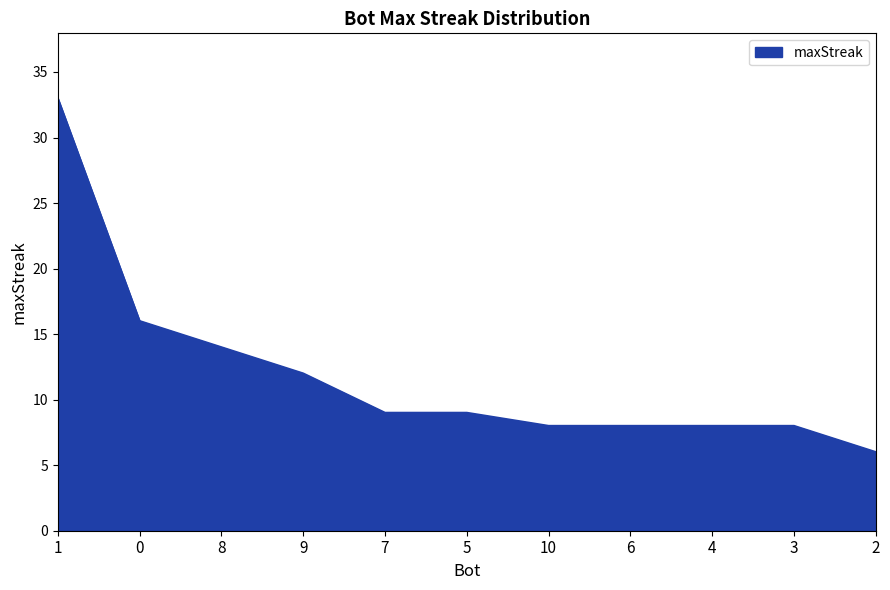

What is the sum of the values at 2 and 4?

14